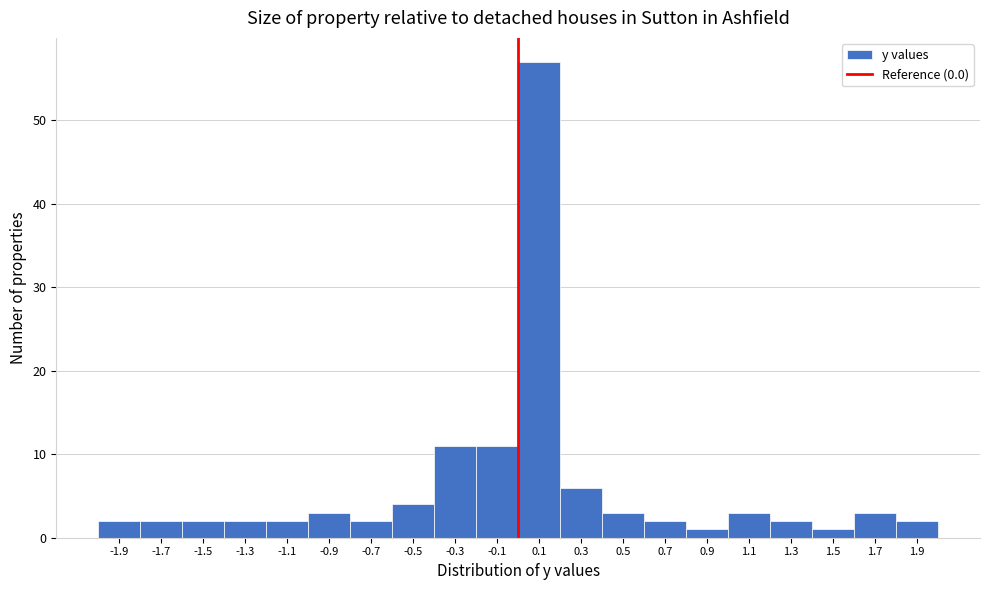

Reading left to right, transcribe this chart: for each bar, give the range it covers on the x-axis and its height. The values are not printed on the chart, so give them approximately, as read against the axis.

-2.0 to -1.8: 2
-1.8 to -1.6: 2
-1.6 to -1.4: 2
-1.4 to -1.2: 2
-1.2 to -1.0: 2
-1.0 to -0.8: 3
-0.8 to -0.6: 2
-0.6 to -0.4: 4
-0.4 to -0.2: 11
-0.2 to 0.0: 11
0.0 to 0.2: 57
0.2 to 0.4: 6
0.4 to 0.6: 3
0.6 to 0.8: 2
0.8 to 1.0: 1
1.0 to 1.2: 3
1.2 to 1.4: 2
1.4 to 1.6: 1
1.6 to 1.8: 3
1.8 to 2.0: 2